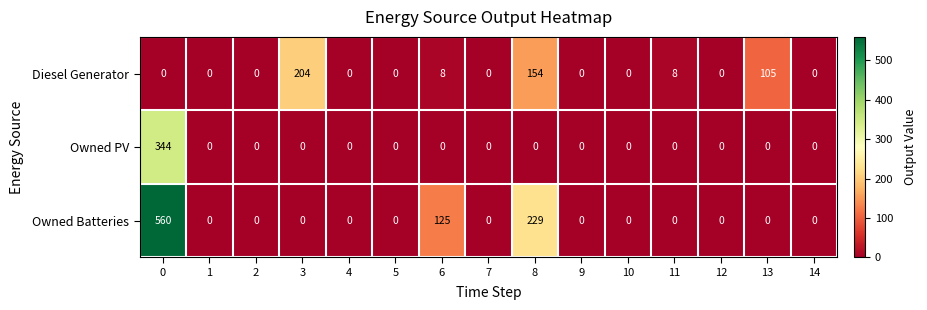

Which series has the widest spread of values?

Owned Batteries